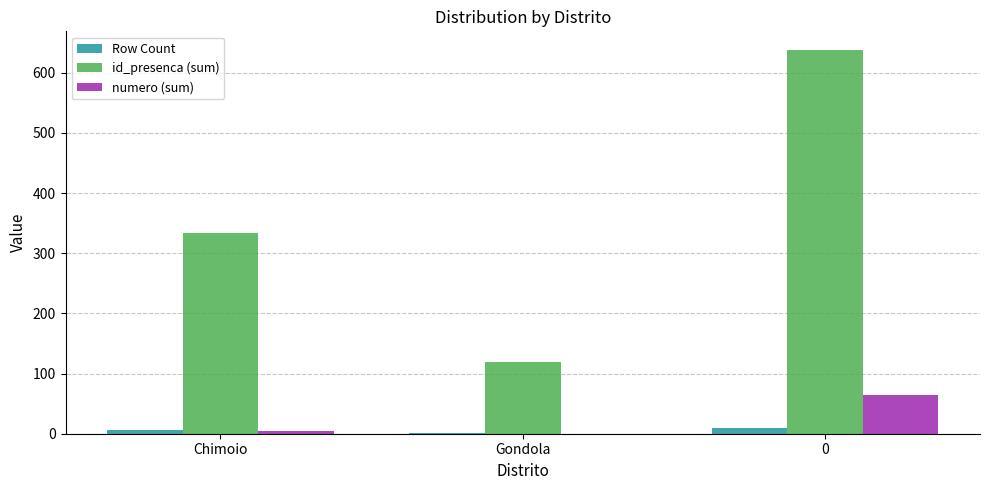

Reading left to right, extract all data points from this chart.

Row Count: Chimoio=6	Gondola=2	0=10
id_presenca (sum): Chimoio=334	Gondola=120	0=637
numero (sum): Chimoio=5	Gondola=0	0=64